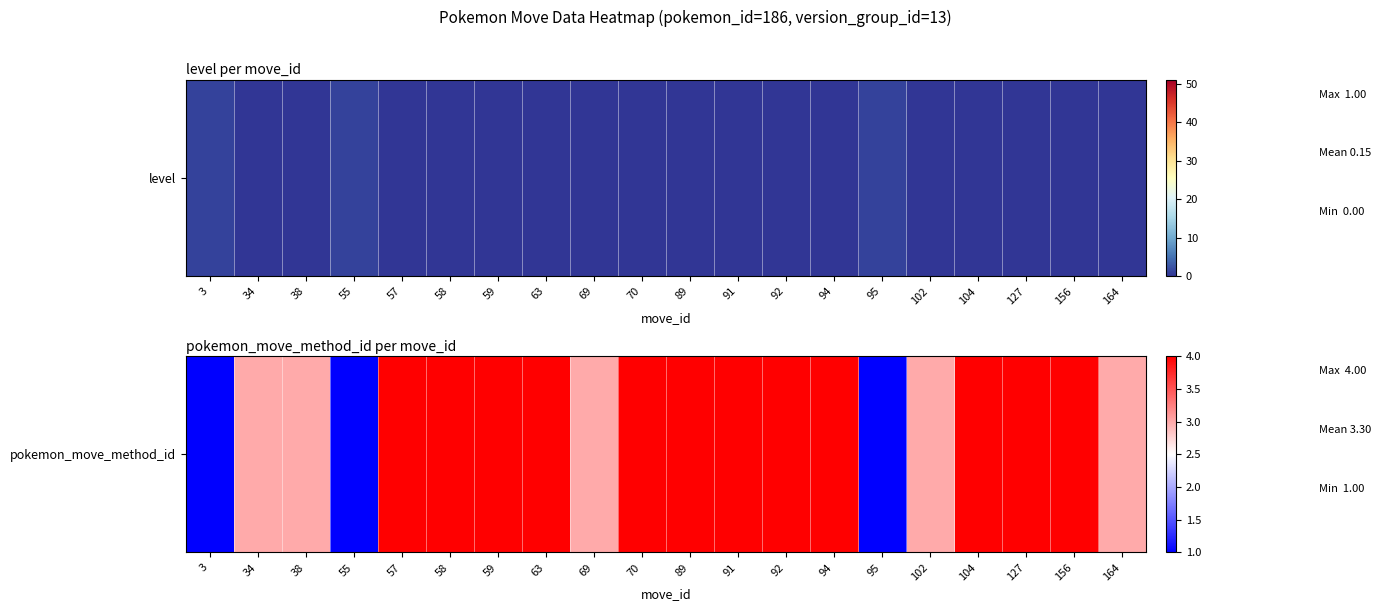

Count the number of categories in the chart.

20